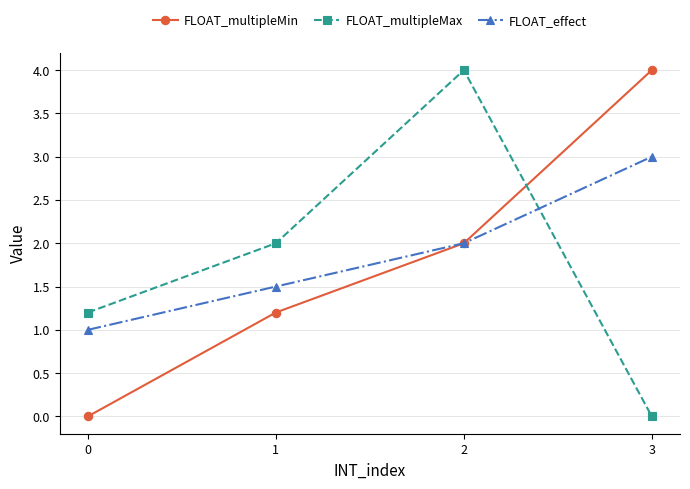

How many intersections are there between FLOAT_multipleMax and FLOAT_multipleMin?

1